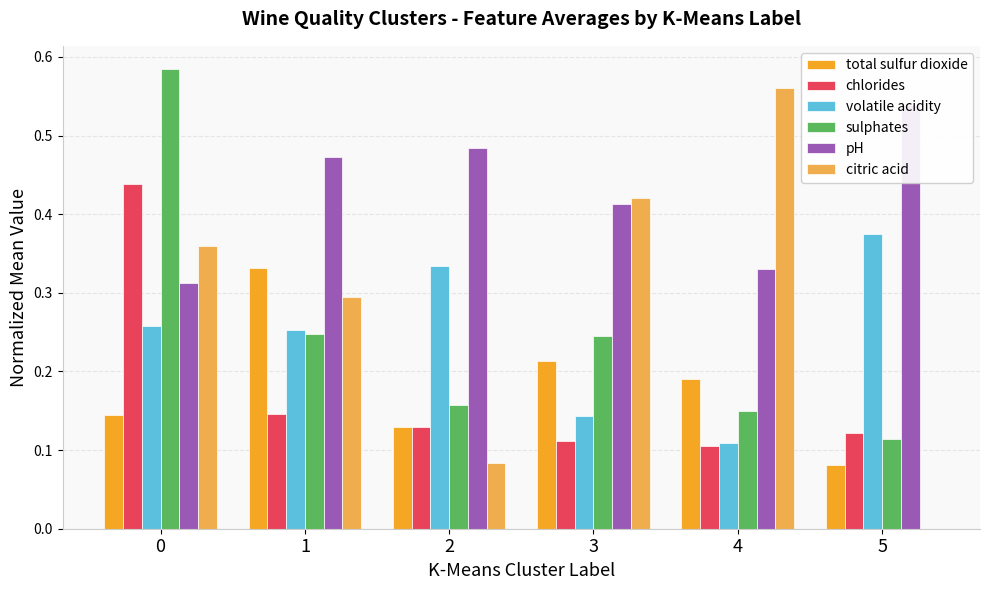

Which has a higher value, 3 or 0?

3